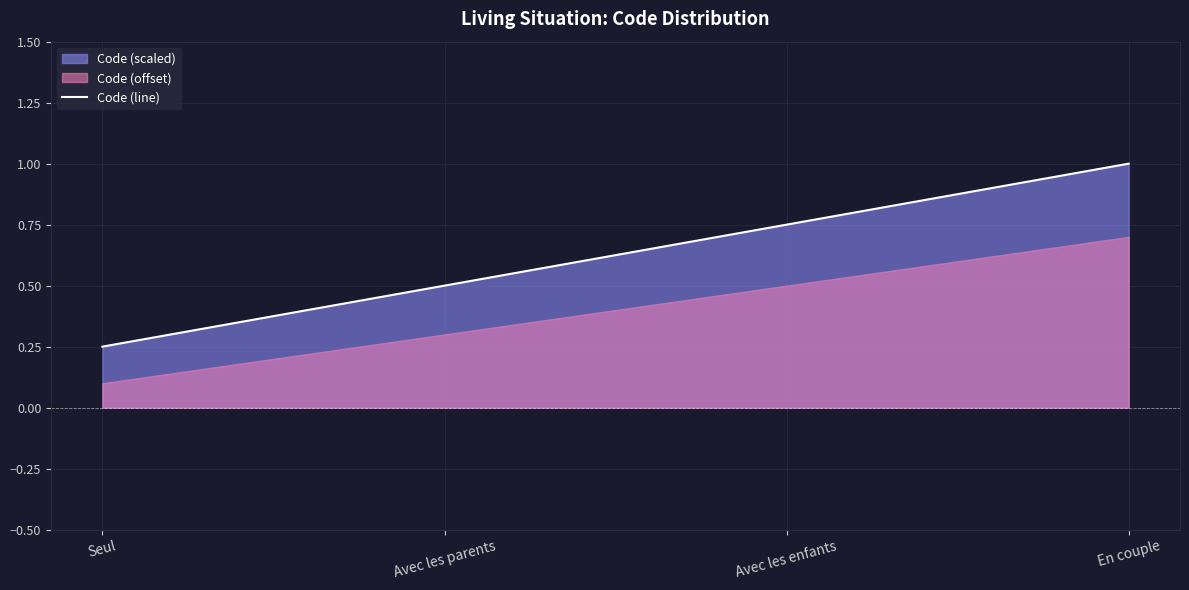

What is the value of the 3rd point from the left?

0.8